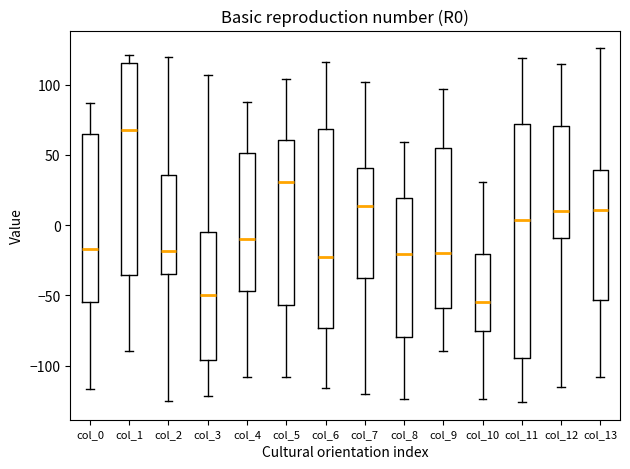

Which box is the tallest, from its lower edge to its upper edge?

col_11